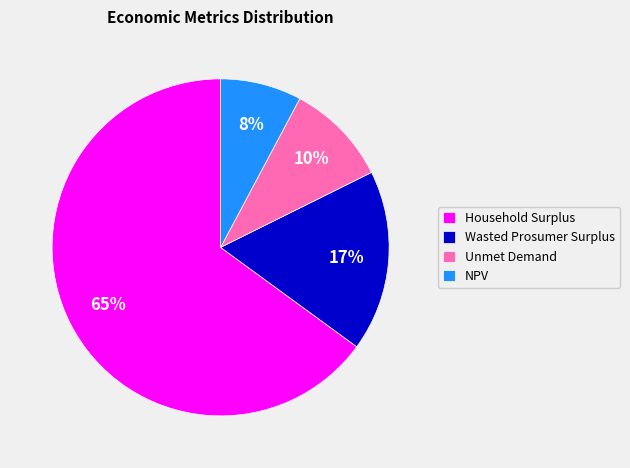

Which category has the biggest portion of the pie?

Household Surplus